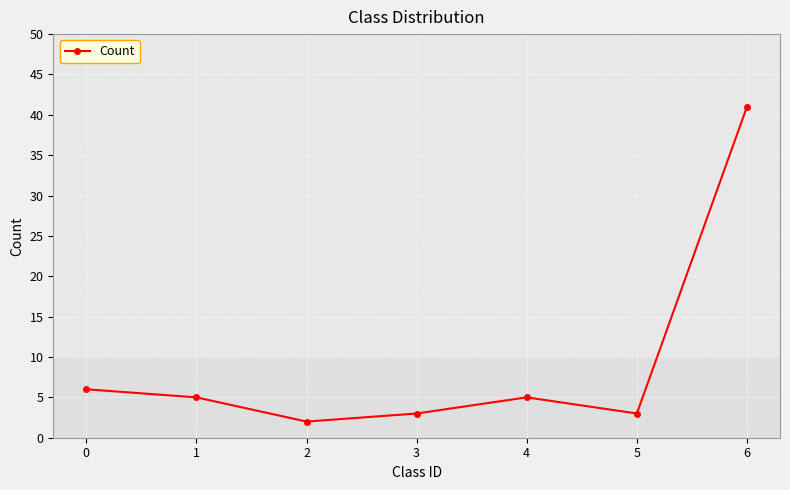

What is the difference between the values at 2 and 0?

4